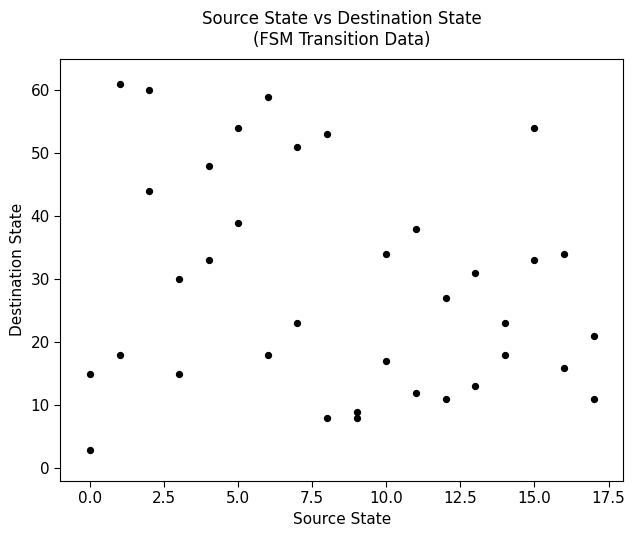

What is the range of Y values (max minus min)?

58